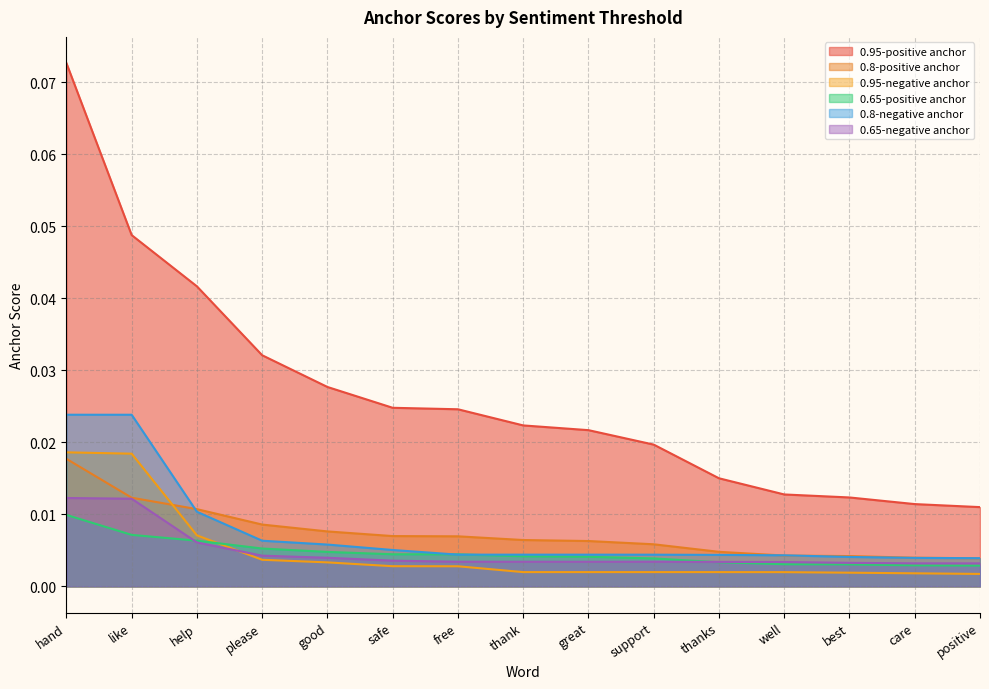

Which series has the largest range (max minus min)?

0.95-positive anchor